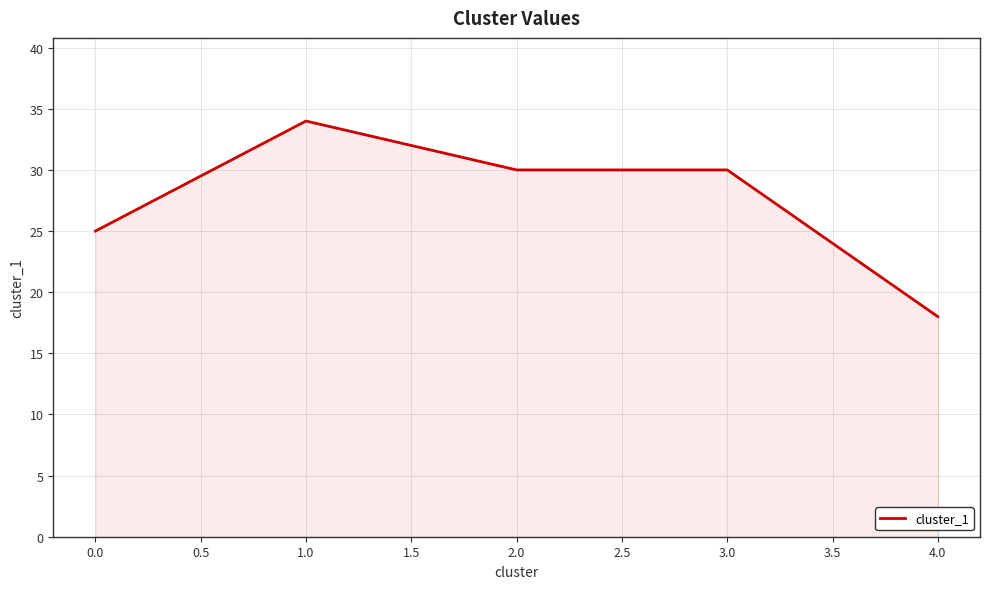

What value does the data have at 2.0, to the nearest 10?

30